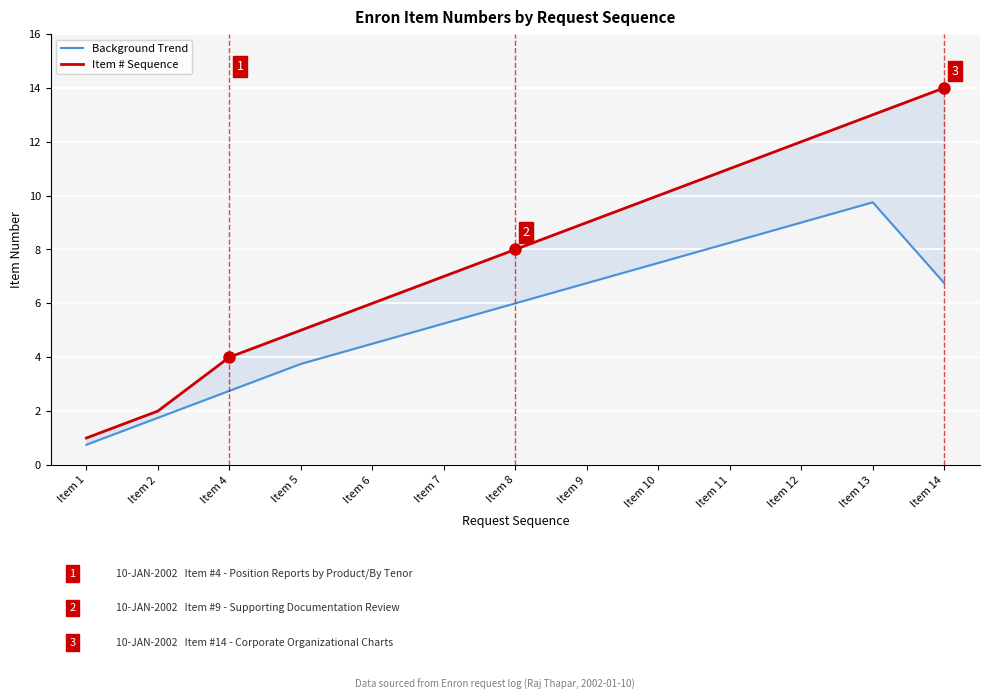

Rank the series at Item 14 from highest to lowest value.

Item # Sequence, Background Trend